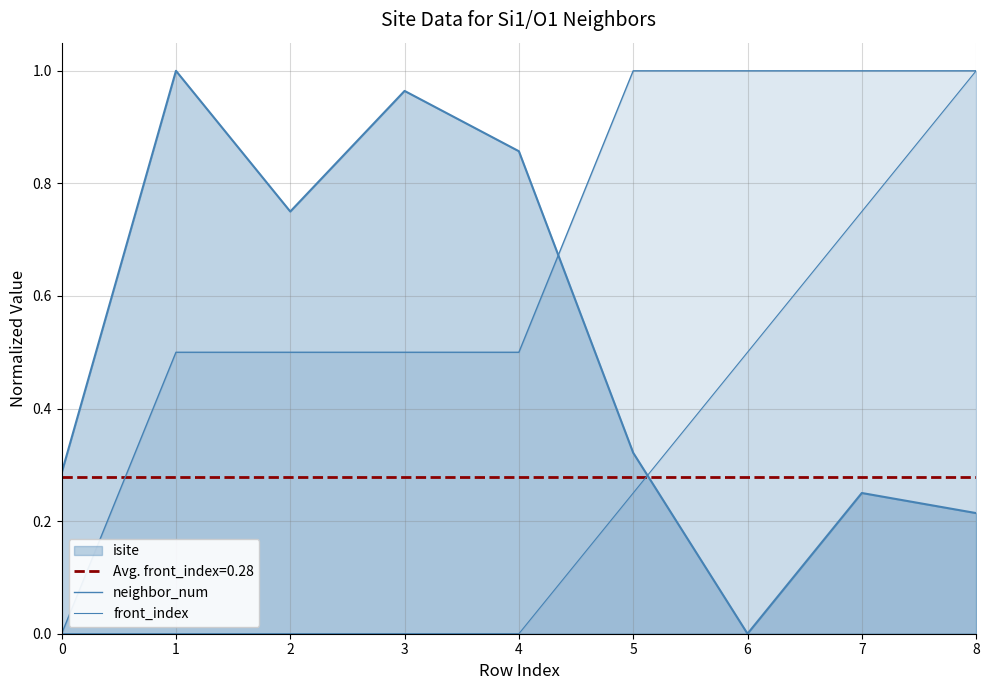

Which series has the largest range (max minus min)?

neighbor_num